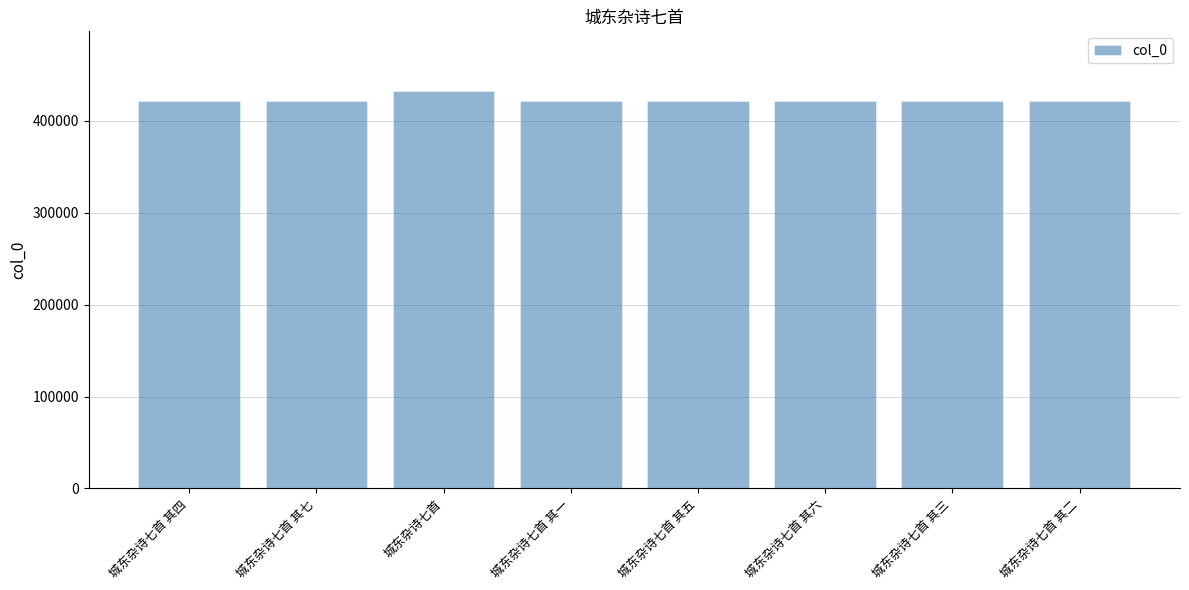

Is it true that the value at 城东杂诗七首 其三 is 421777?

True